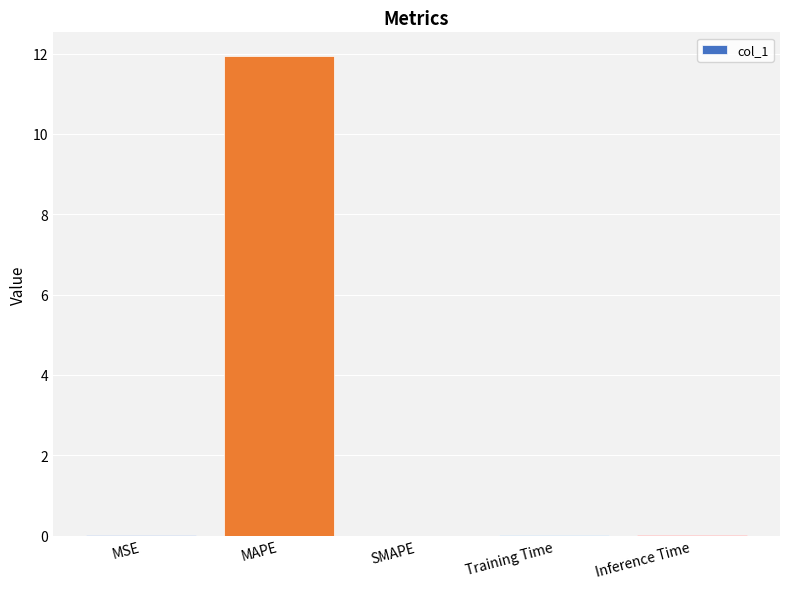

The value at MSE is 0.0. True or false?

True